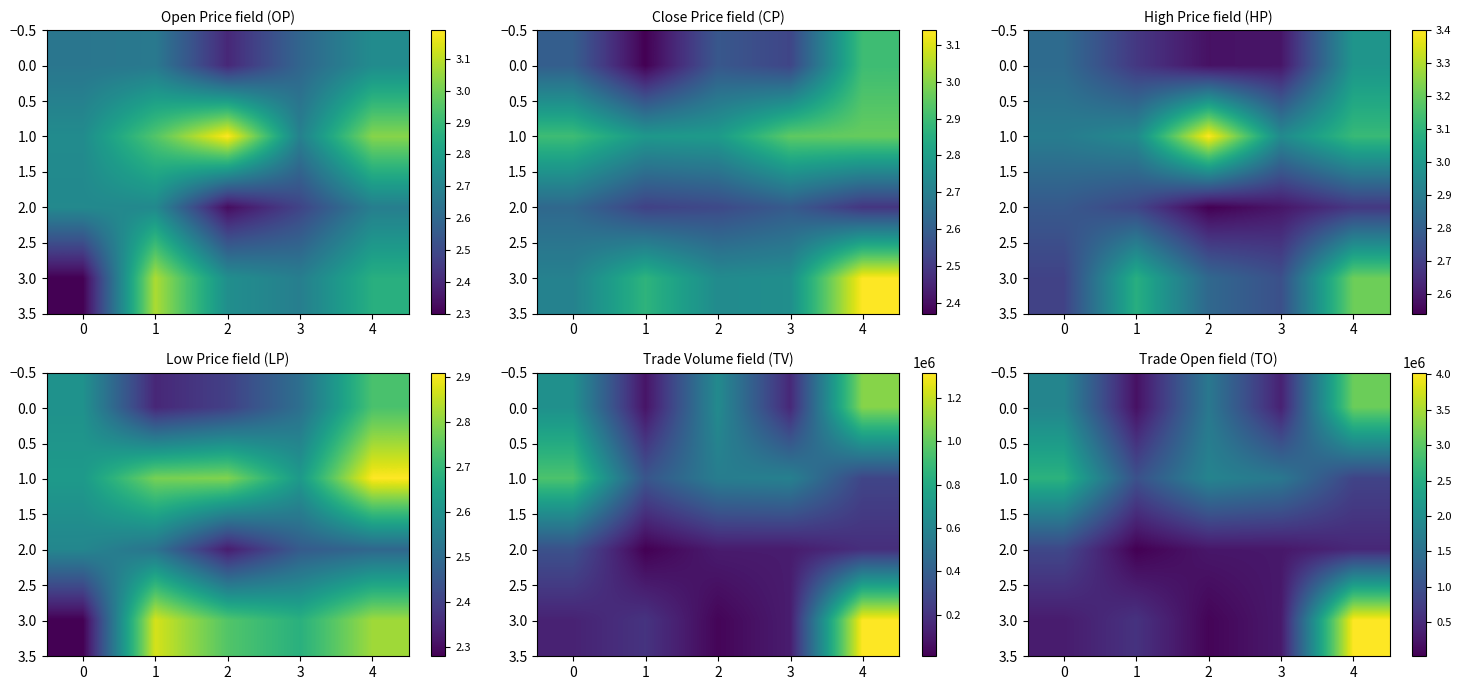

What is the difference between the second highest and minimum values in the 3.0 series?

540850